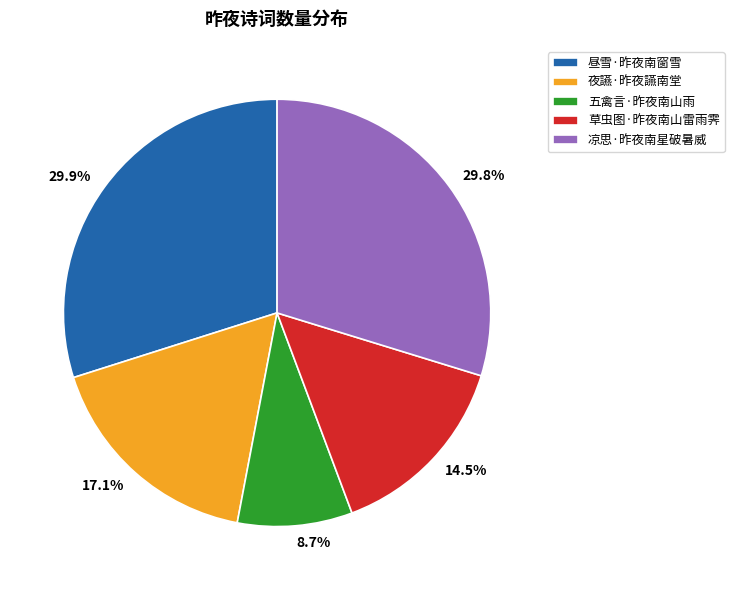

Count the number of slices in the pie.

5